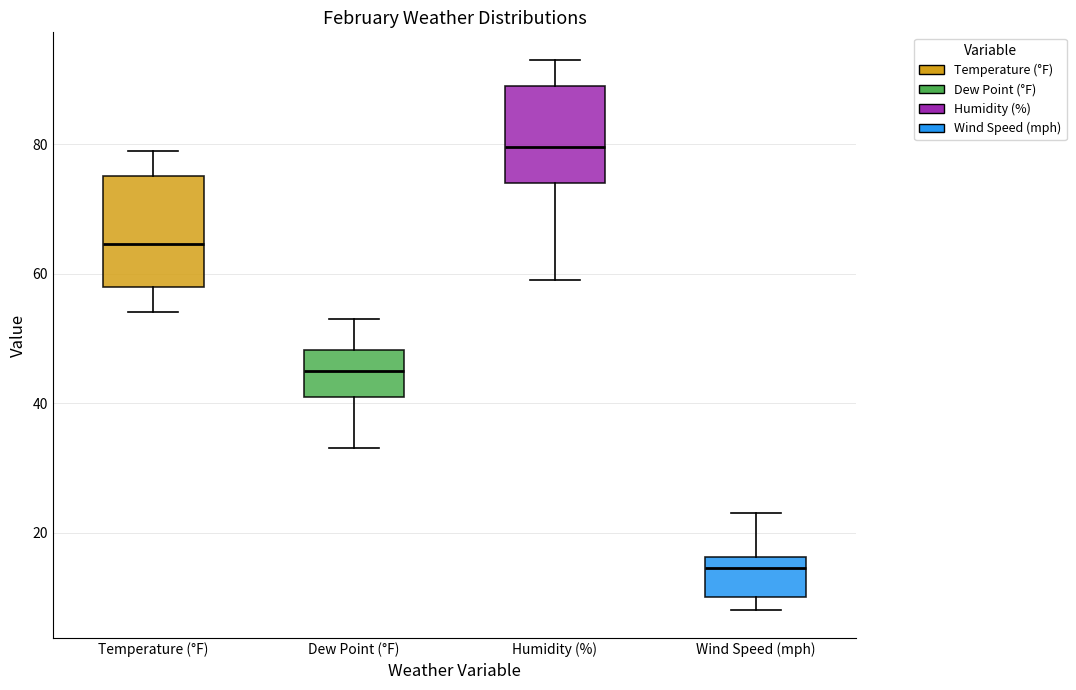

Reading left to right, transcribe this box plot: for each box, give where its median line is, the range the box spans, and where its two whiskers end, as read against the y-axis. The values are not printed on the chart, so give them approximately, as read against the axis.

Temperature (°F): median 64, box 58 to 76, whiskers 54 to 80
Dew Point (°F): median 46, box 42 to 48, whiskers 34 to 54
Humidity (%): median 80, box 74 to 90, whiskers 60 to 94
Wind Speed (mph): median 14, box 10 to 16, whiskers 8 to 24